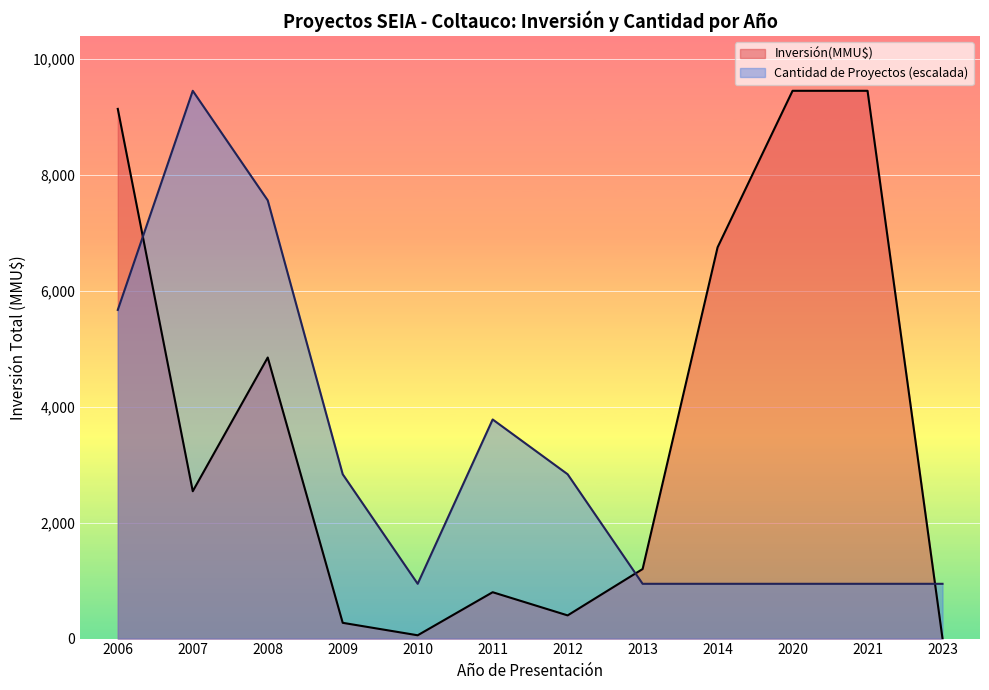

The value of Inversión(MMU$) at 2020 is 9450. True or false?

True